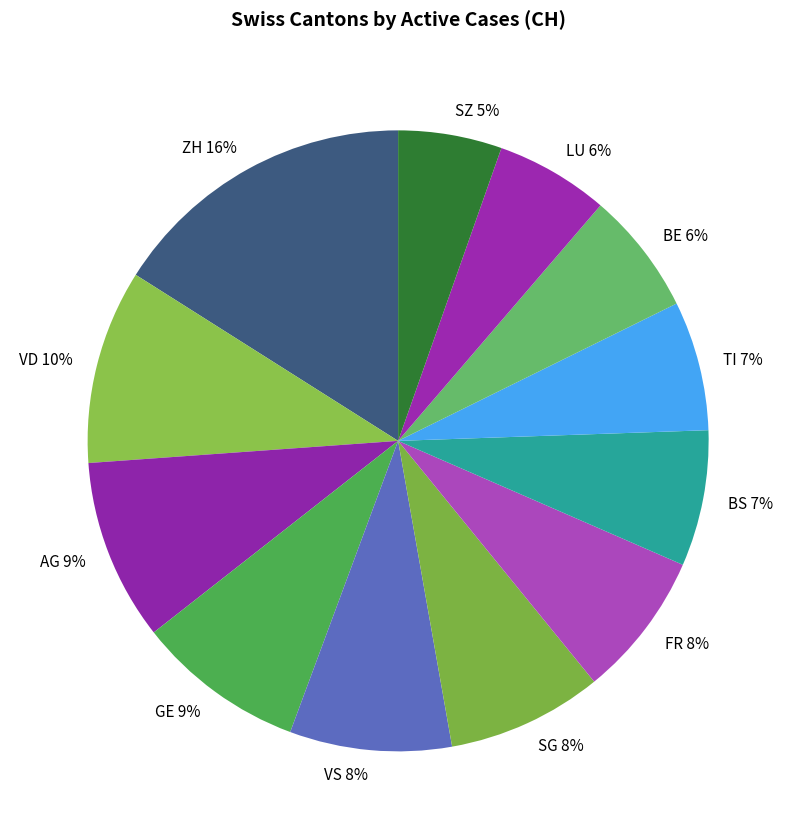

How many slices are in this pie chart?

12